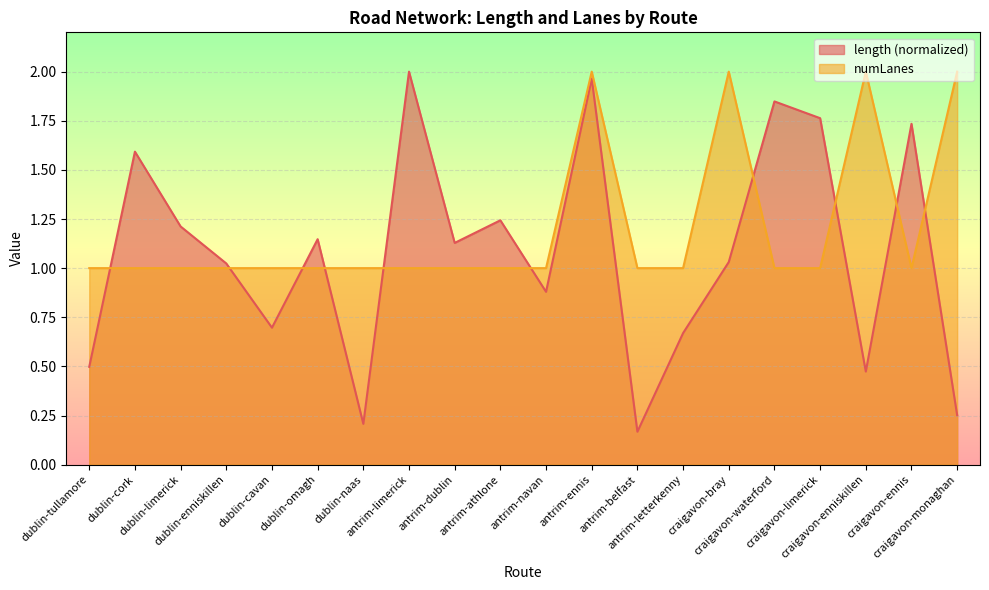

Does the chart display data point markers on the line(s)?

No